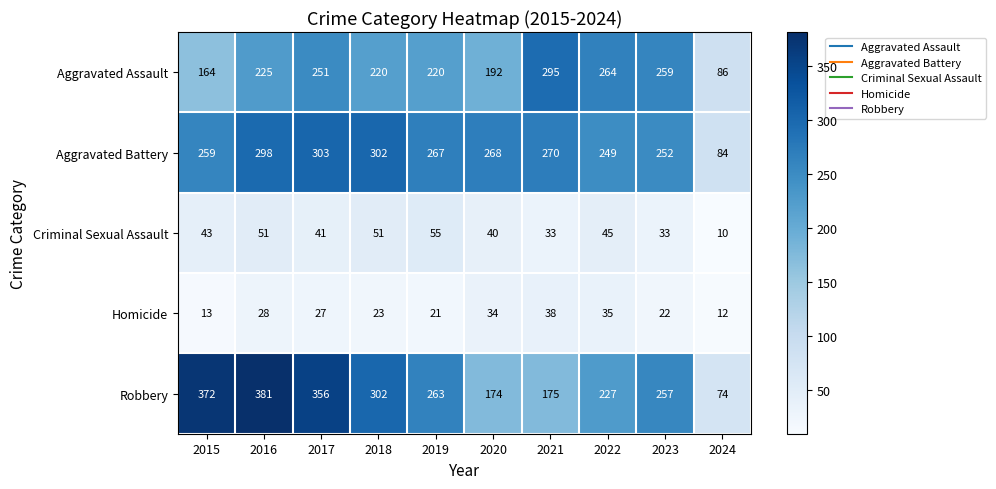

What is the total value across all series at 2017?

978